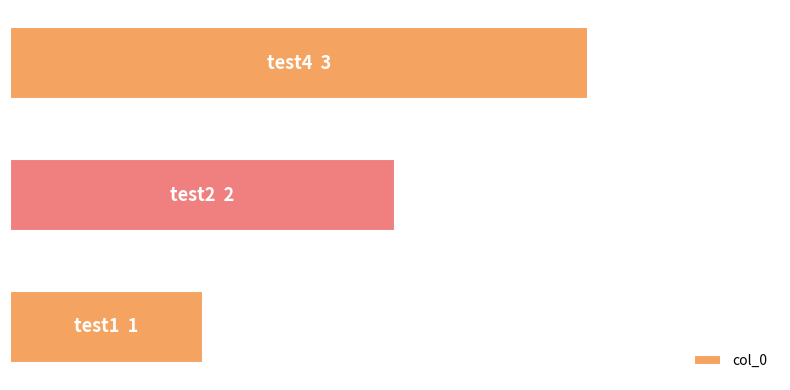

What is the average value?

2